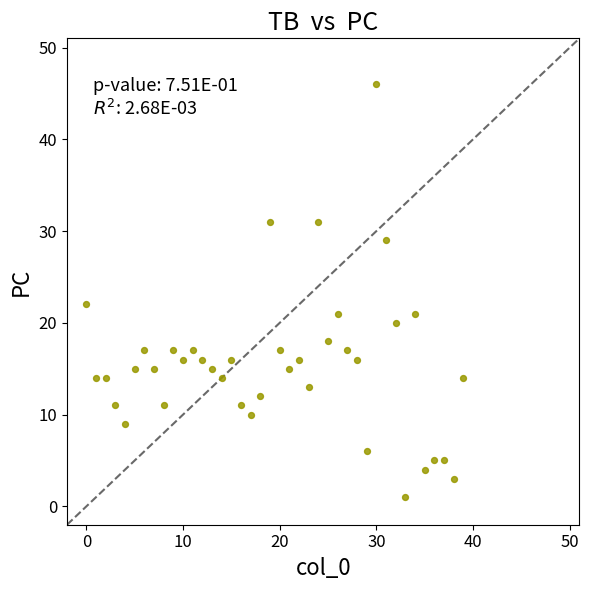

What Y value in the scatter plot is closest to 23?

22